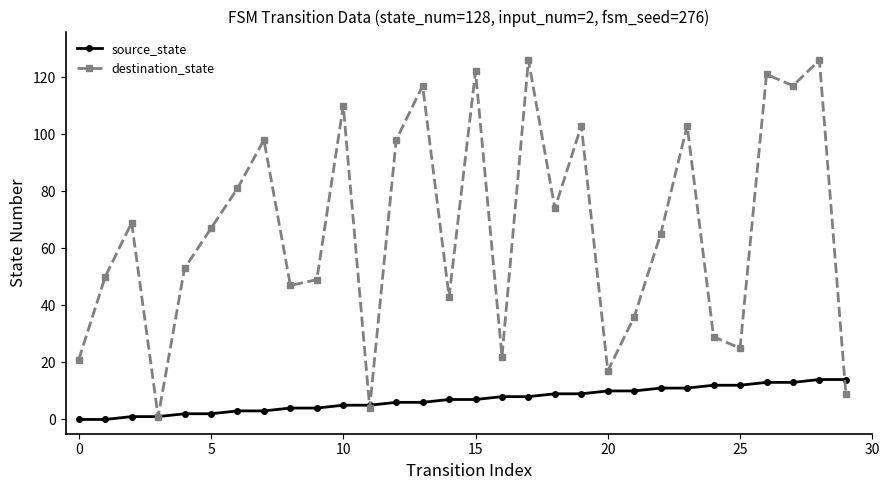

How many interior local valleys does the destination_state series have?

9